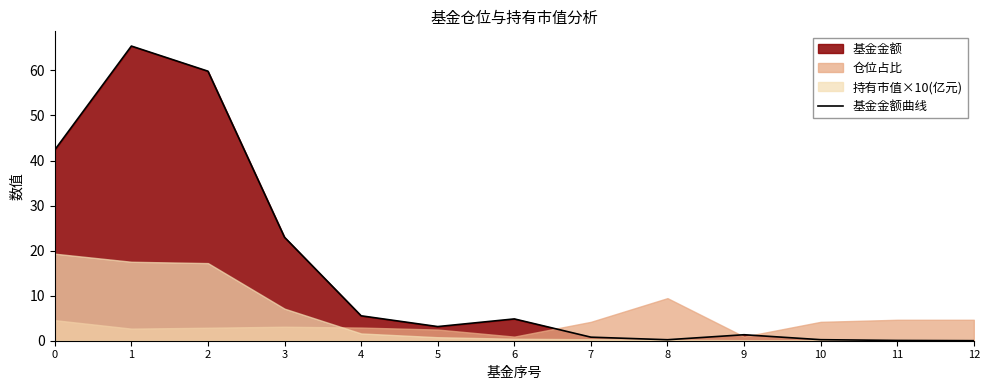

How many data points are less than 3?

6